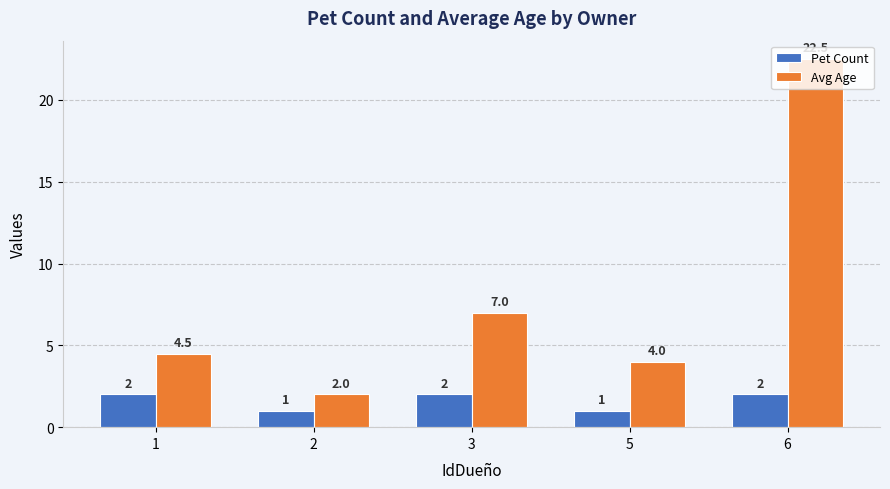

What is the maximum value shown in the chart?

22.5